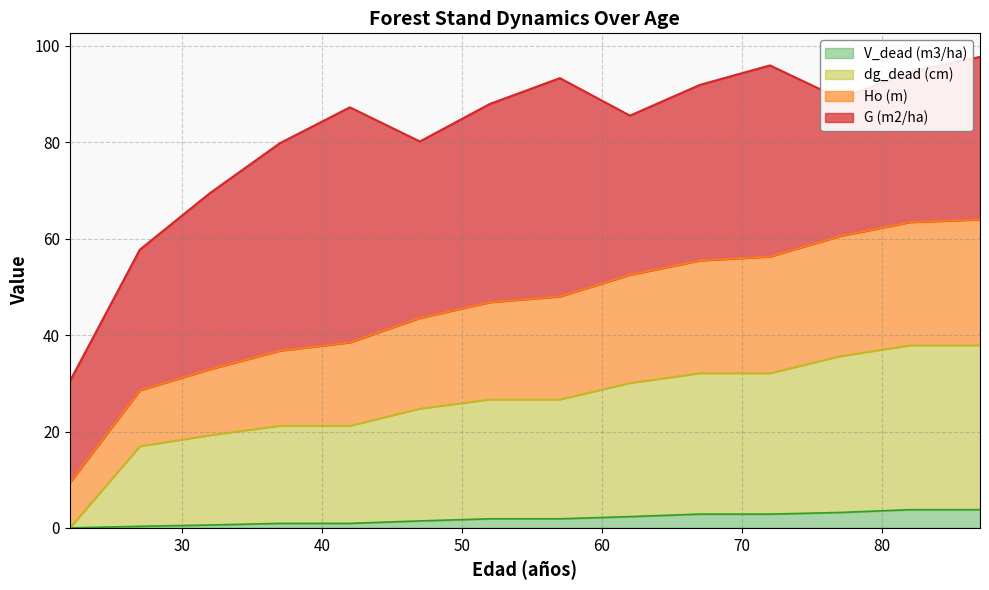

What value does the dg_dead (cm) series have at 27?

16.9